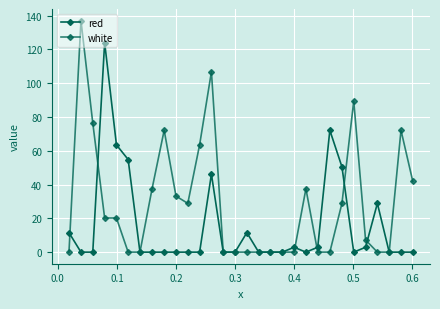

Which series has the widest spread of values?

white